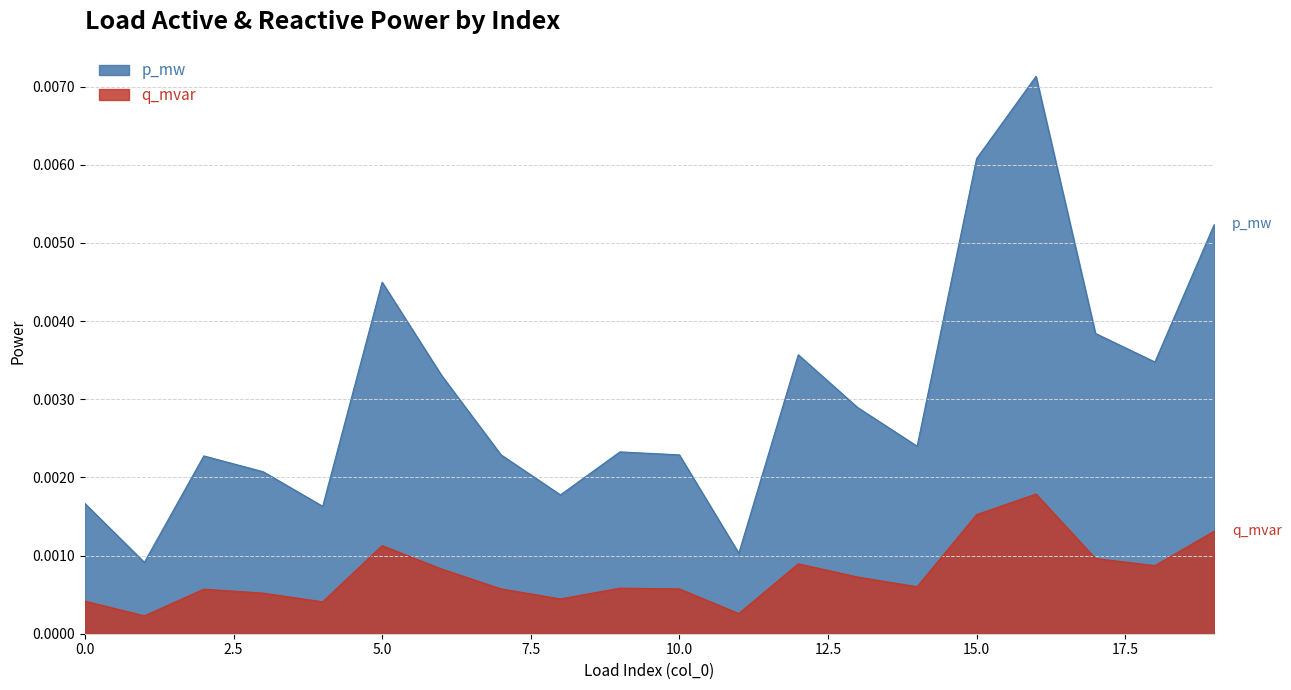

The value of q_mvar at 10 is 0.0. True or false?

True